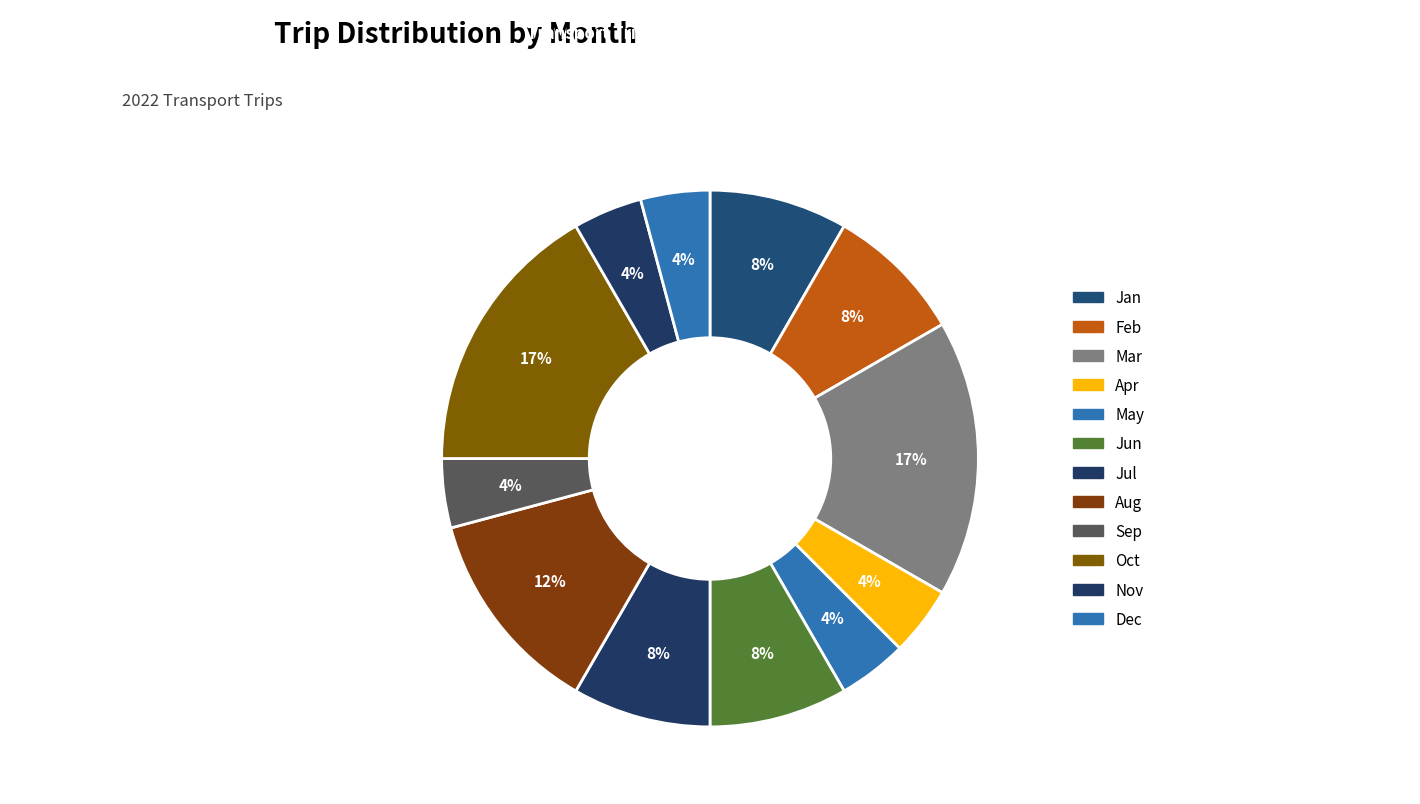

Which category has the smallest portion of the pie?

Apr